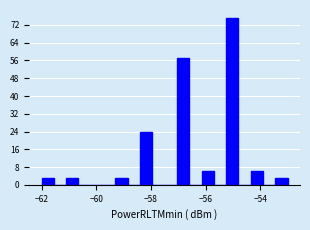

Read against the x-axis, roughly where is the centre of the tallest bar?

-55.0